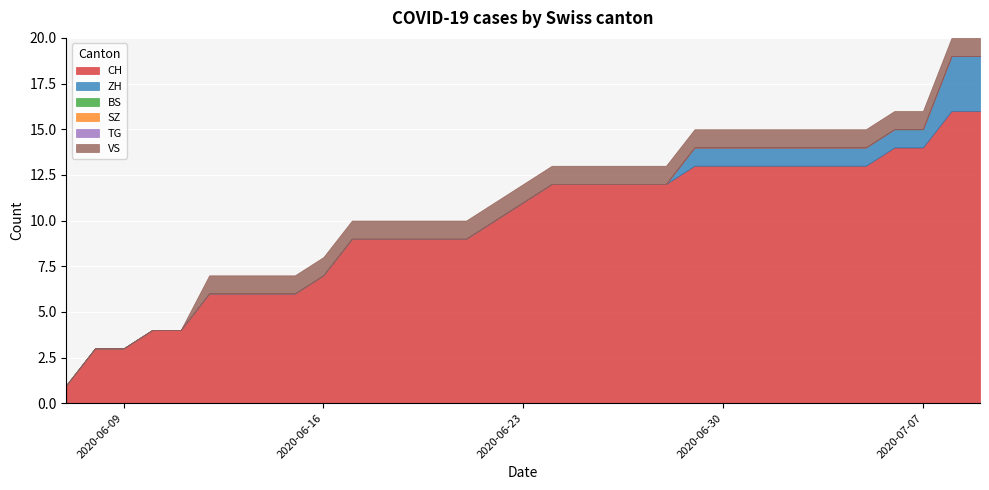

What are all the series names shown in the legend?

CH, ZH, BS, SZ, TG, VS